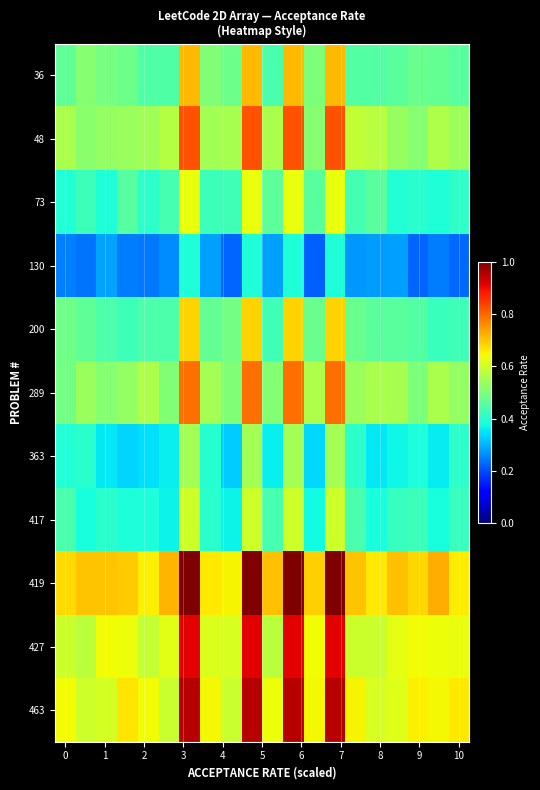

Which series has the largest total across all categories?

419